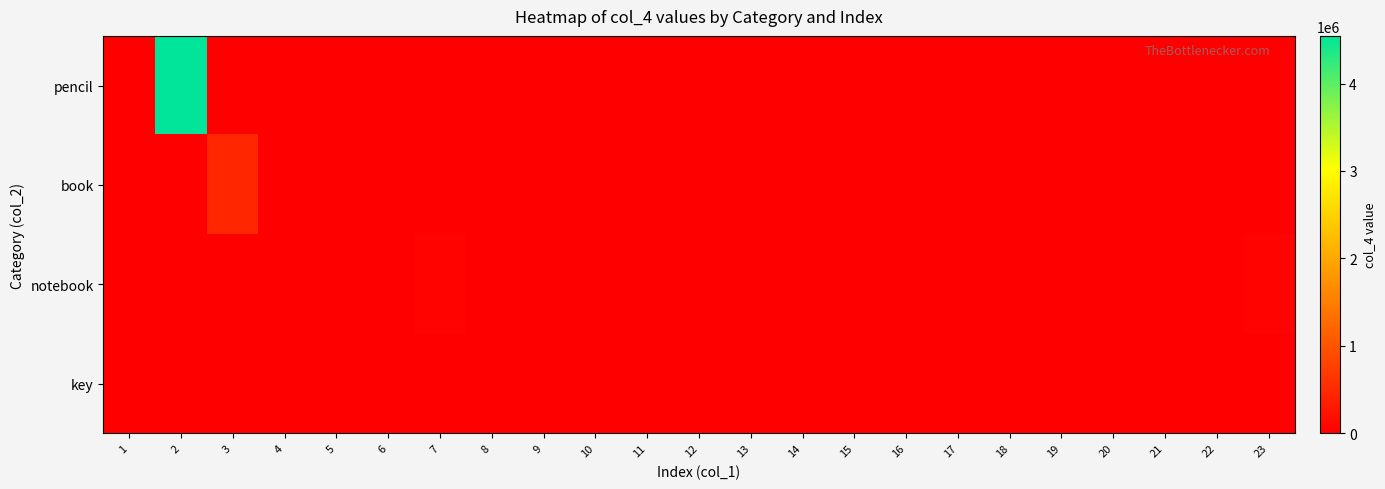

Reading right to left, list all the values displayed in this chart.

pencil: 23=0	22=0	21=0	20=0	19=0	18=0	17=0	16=0	15=45	14=0	13=0	12=0	11=0	10=0	9=4545	8=345	7=0	6=0	5=0	4=0	3=0	2=4545453	1=5343
book: 23=0	22=4	21=0	20=0	19=453	18=0	17=0	16=4545	15=0	14=0	13=453	12=0	11=0	10=53	9=0	8=0	7=0	6=453	5=0	4=0	3=453453	2=0	1=0
notebook: 23=45345	22=0	21=0	20=453	19=0	18=0	17=45	16=0	15=0	14=3453	13=0	12=0	11=53	10=0	9=0	8=0	7=45343	6=0	5=0	4=53	3=0	2=0	1=0
key: 23=0	22=0	21=345	20=0	19=0	18=345	17=0	16=0	15=0	14=0	13=0	12=3	11=0	10=0	9=0	8=0	7=0	6=0	5=34	4=0	3=0	2=0	1=0